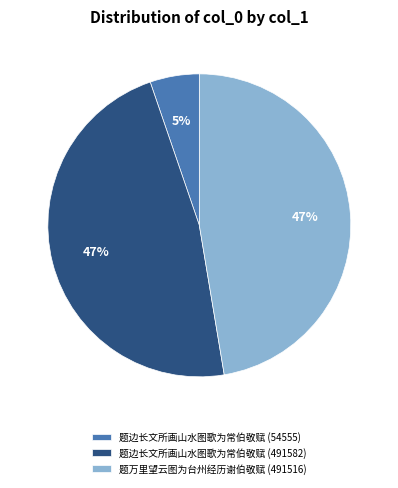

Is the sum of 题边长文所画山水图歌为常伯敬赋 (54555) and 题边长文所画山水图歌为常伯敬赋 (491582) greater than half?

Yes